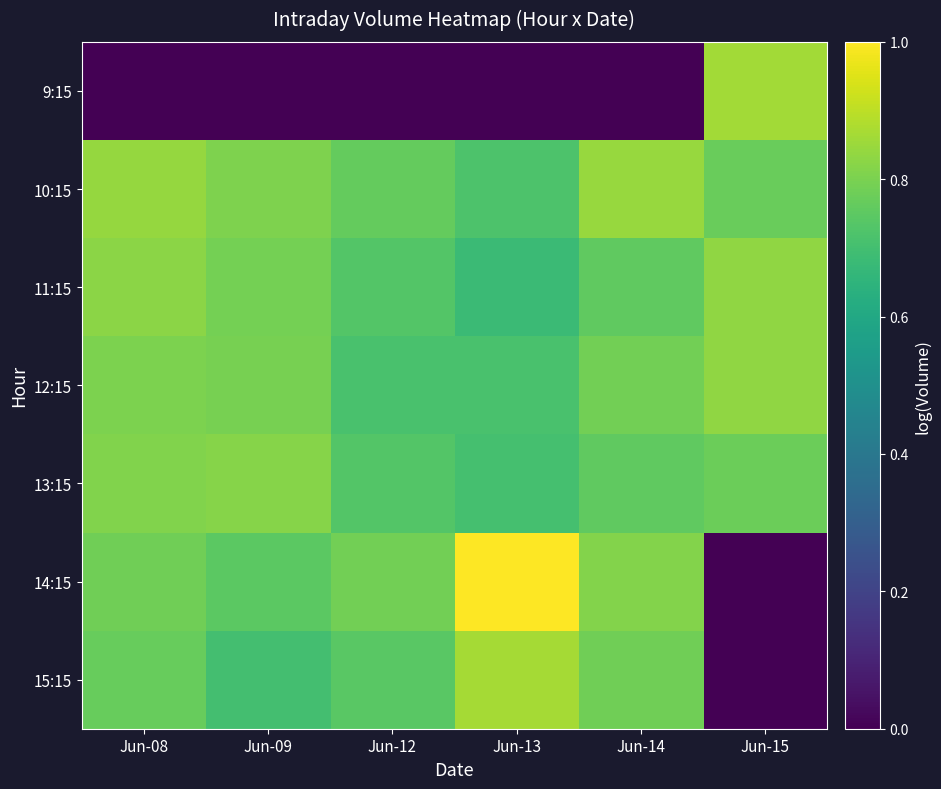

Rank the series by their maximum value, from lowest to highest.

13:15, 12:15, 11:15, 10:15, 9:15, 15:15, 14:15